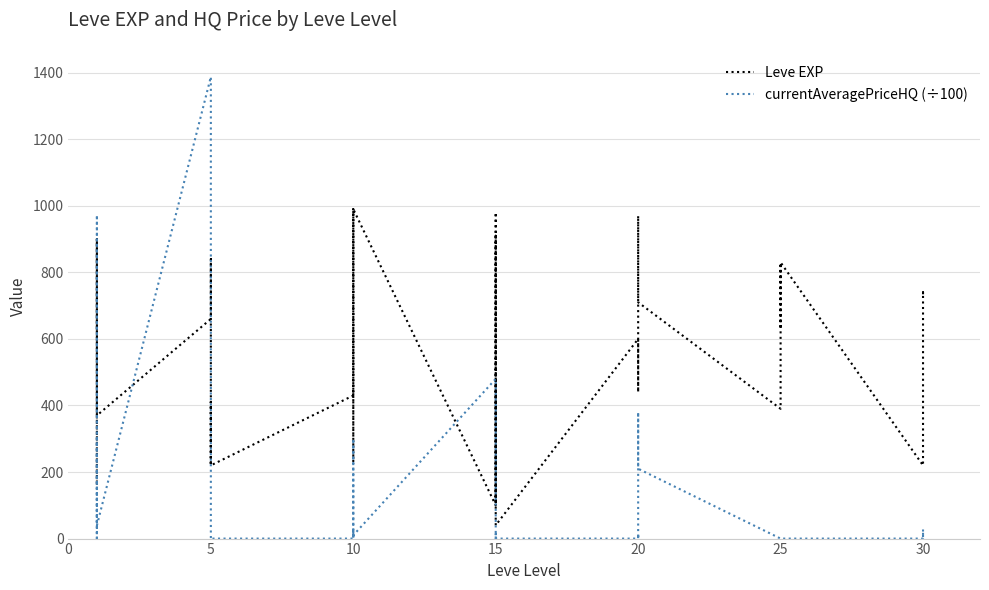

The value of Leve EXP at 0 is 398.5. True or false?

False